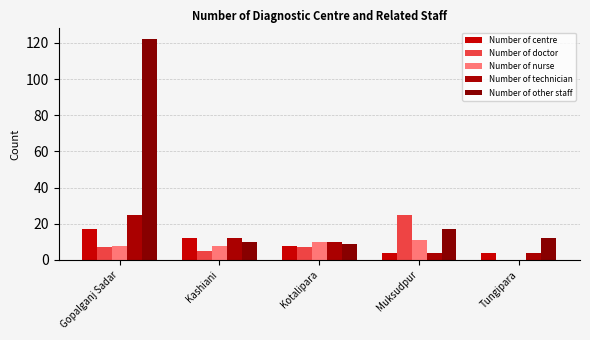

At which category does the chart reach its minimum across all series?

Tungipara